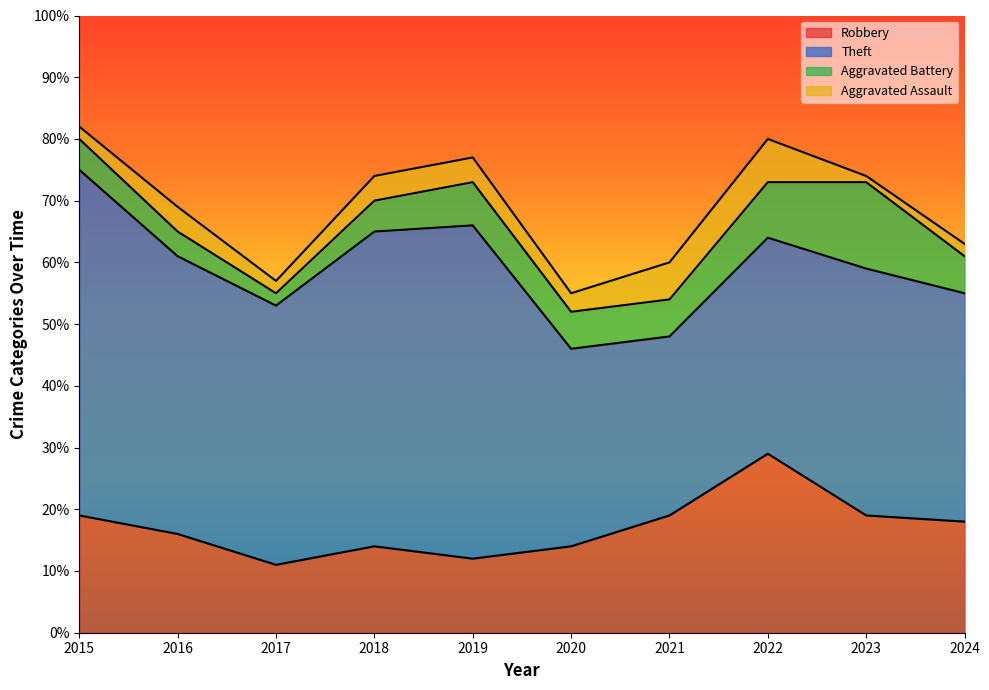

Reading right to left, what are all the values shown in this chart?

Robbery: 18	19	29	19	14	12	14	11	16	19
Theft: 37	40	35	29	32	54	51	42	45	56
Aggravated Battery: 6	14	9	6	6	7	5	2	4	5
Aggravated Assault: 2	1	7	6	3	4	4	2	4	2